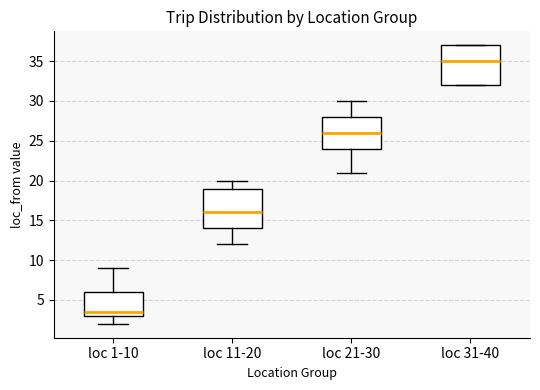

Which box's median line is the lowest?

loc 1-10